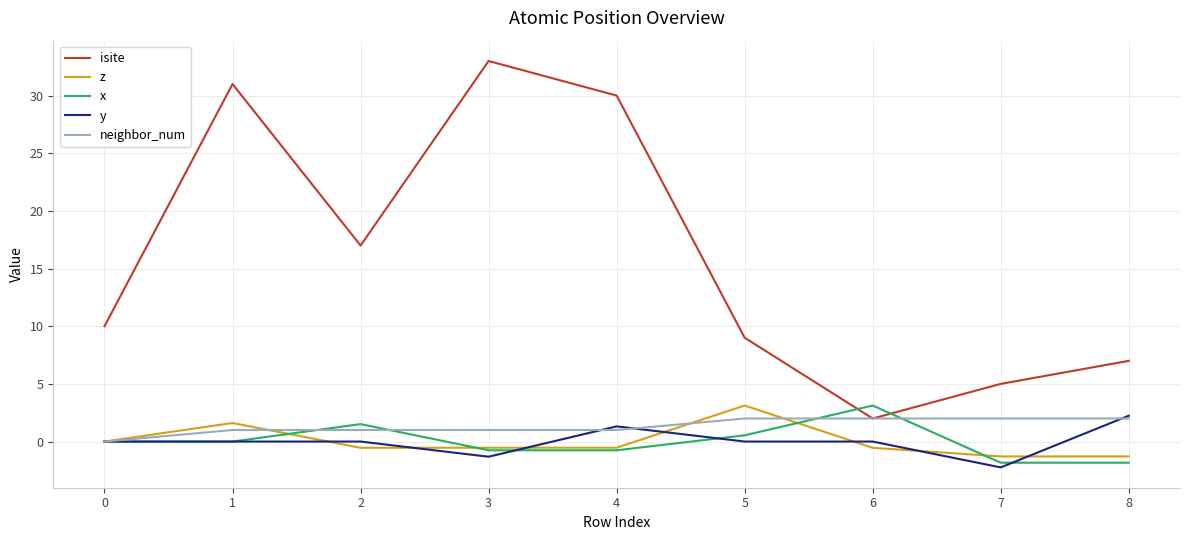

What are all the series names shown in the legend?

isite, z, x, y, neighbor_num